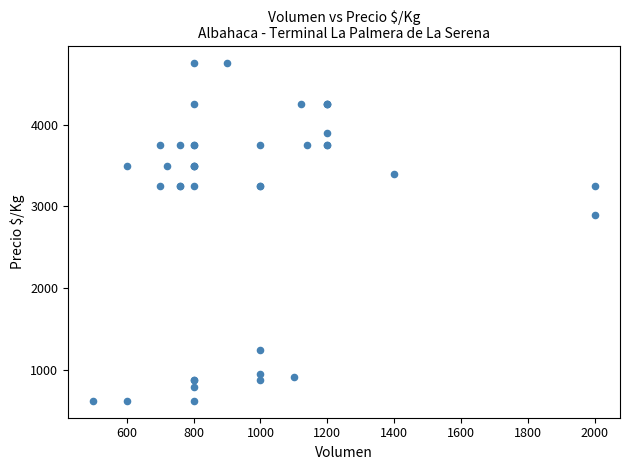

What Y value in the scatter plot is closest to 2687?

2900